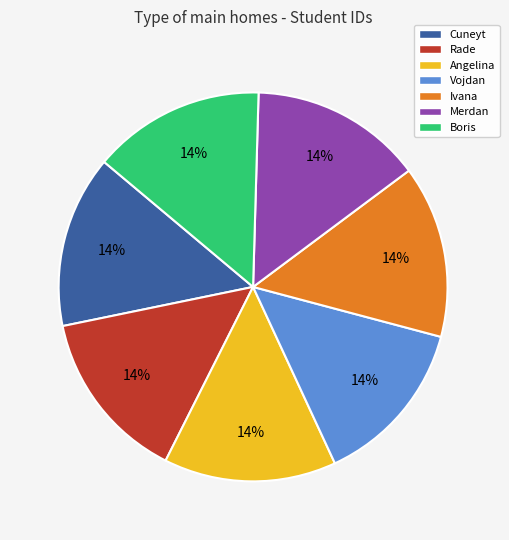

Combined, do Rade and Cuneyt account for over 50%?

No